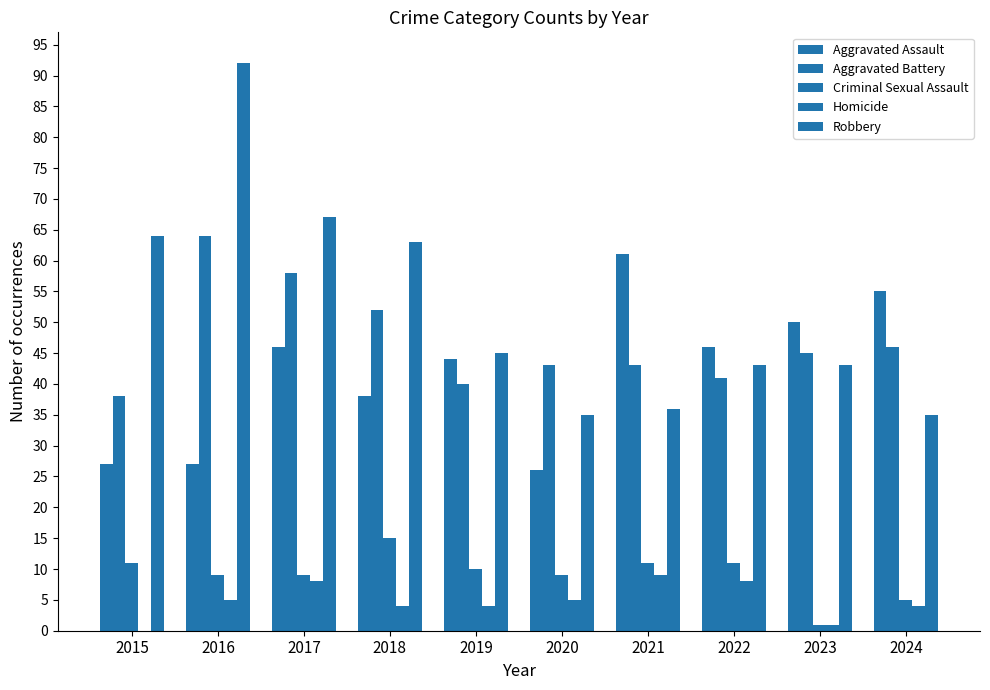

How many groups of bars are there?

10